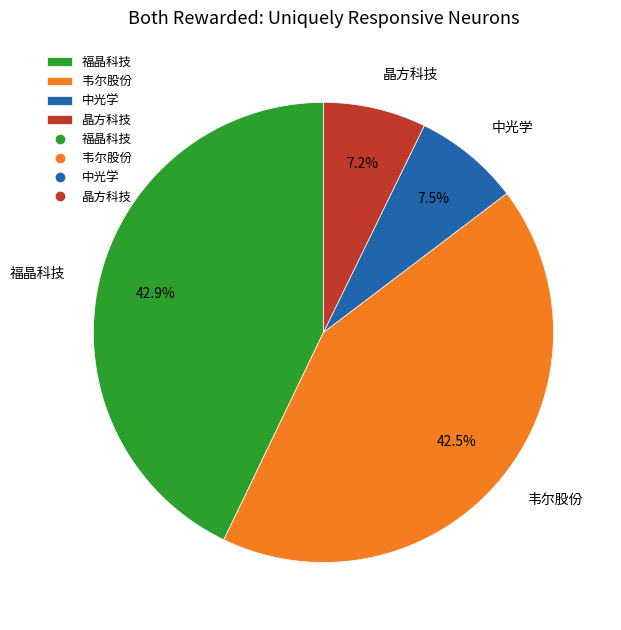

Which has a higher value, 韦尔股份 or 晶方科技?

韦尔股份